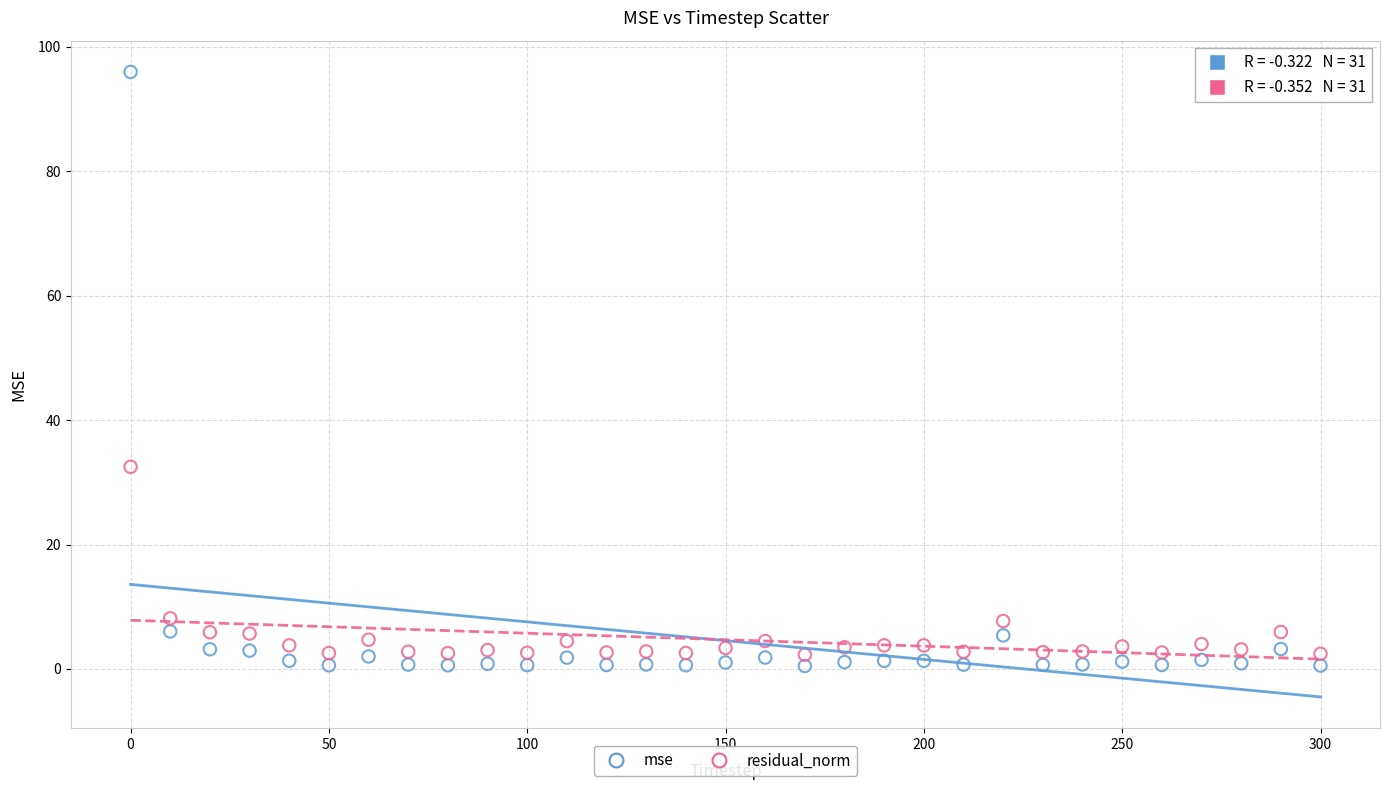

What are all the series names shown in the legend?

mse, residual_norm